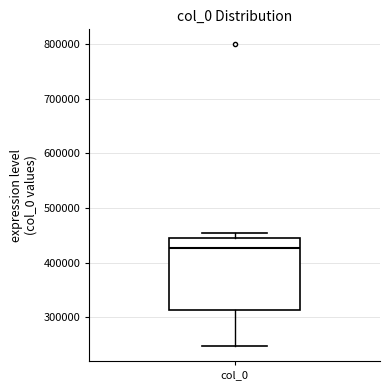

Transcribe this box plot: give where the median line is, the range the box spans, and where the two whiskers end, as read against the y-axis. The values are not printed on the chart, so give them approximately, as read against the axis.

median 430000, box 310000 to 440000, whiskers 250000 to 450000